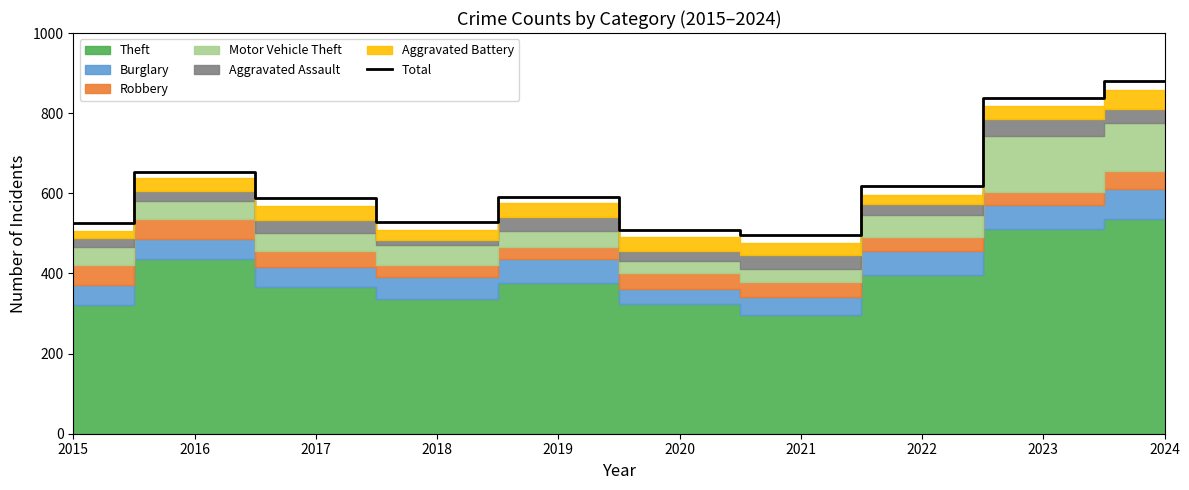

What is the value of the 3rd point from the left?

589